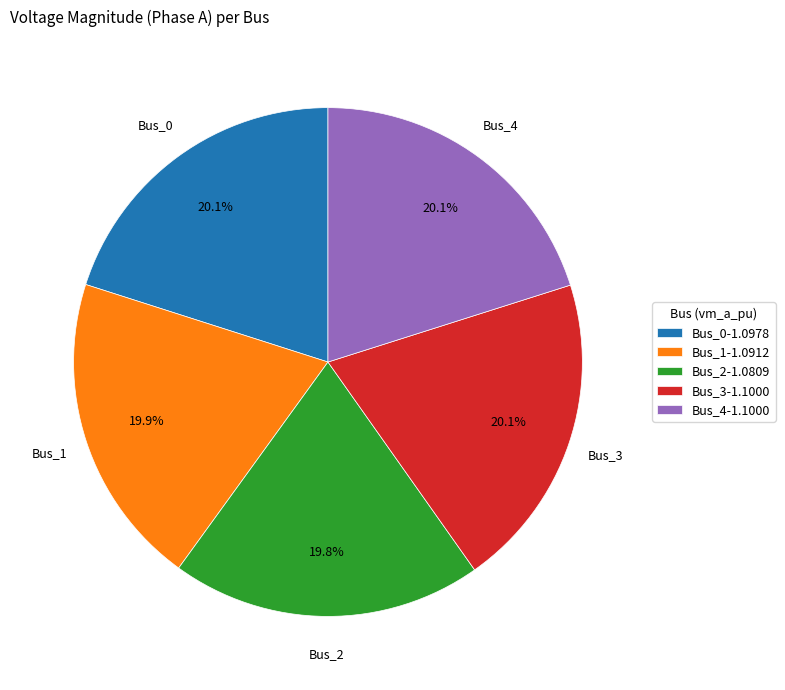

What percentage is the Bus_3 slice, to the nearest percent?

20%